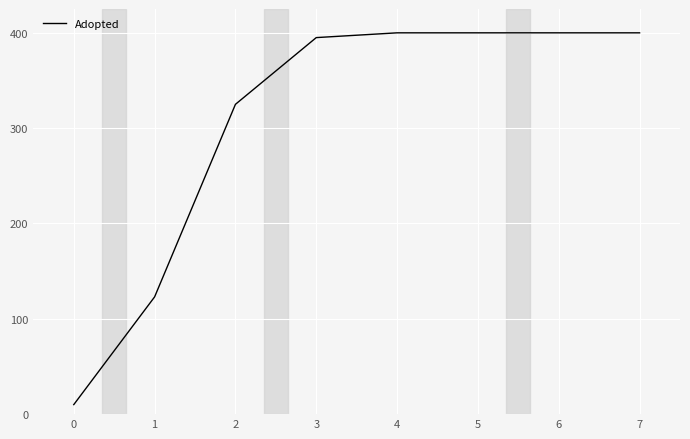

How many distinct data groups are displayed?

1